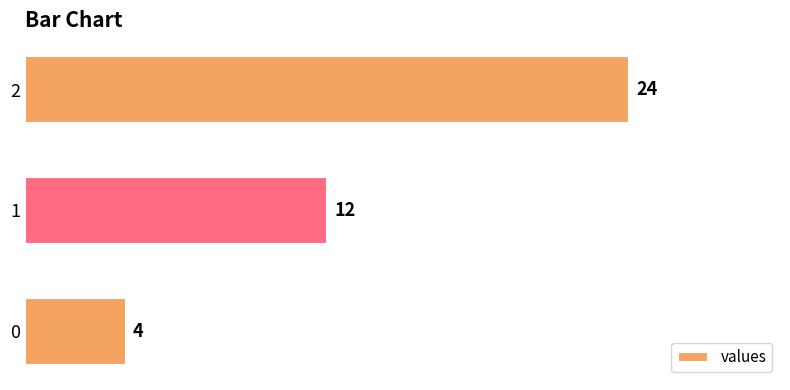

Are the bars grouped side by side (vs. stacked)?

No